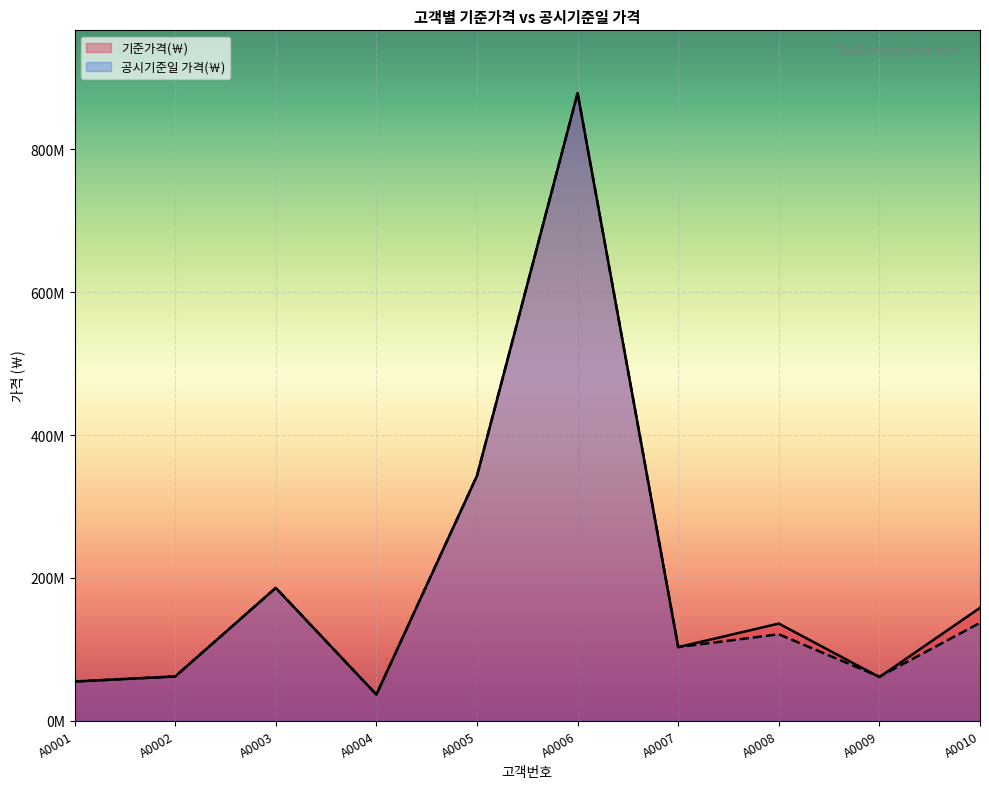

Between A0007 and A0004, which is larger?

A0007